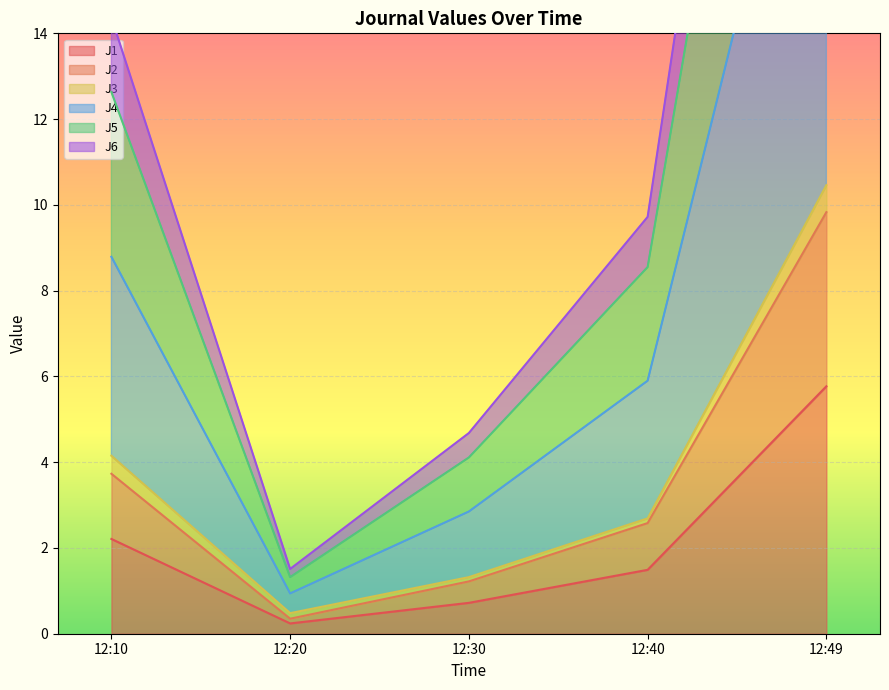

Which has a higher value, 12:49 or 12:20?

12:49